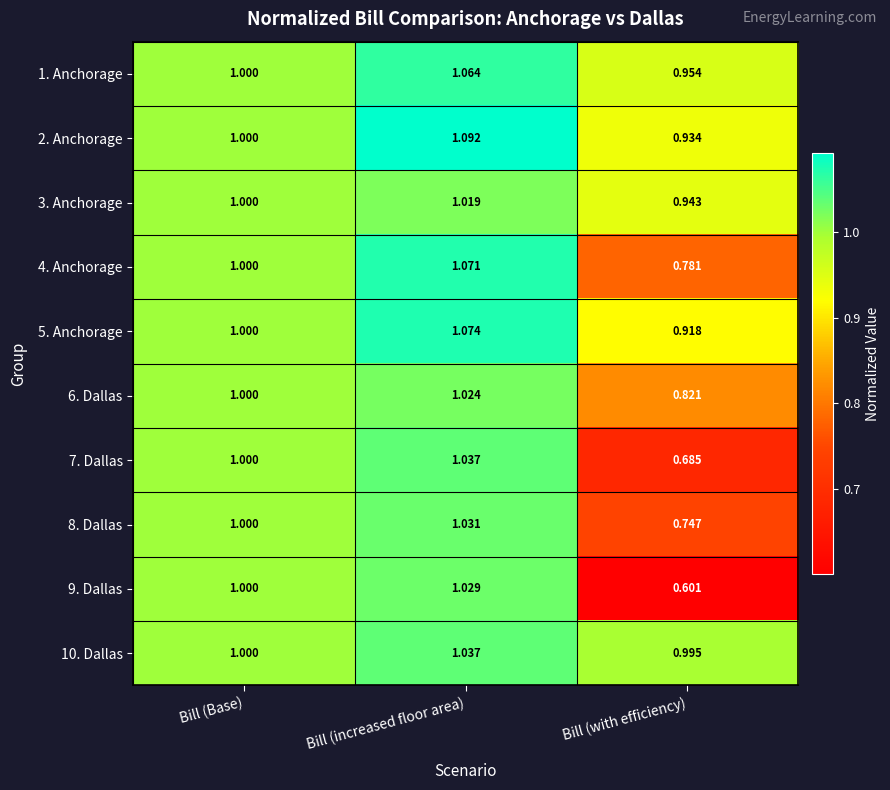

At which category is the sum across all series the highest?

Bill (increased floor area)